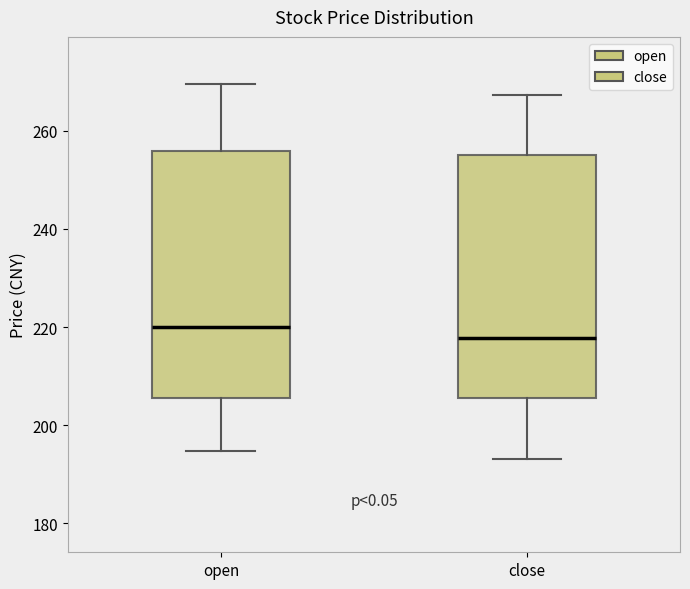

Where does the median line of the box for close sit on the y-axis? The values are not printed on the chart, so give them approximately, as read against the axis.

218